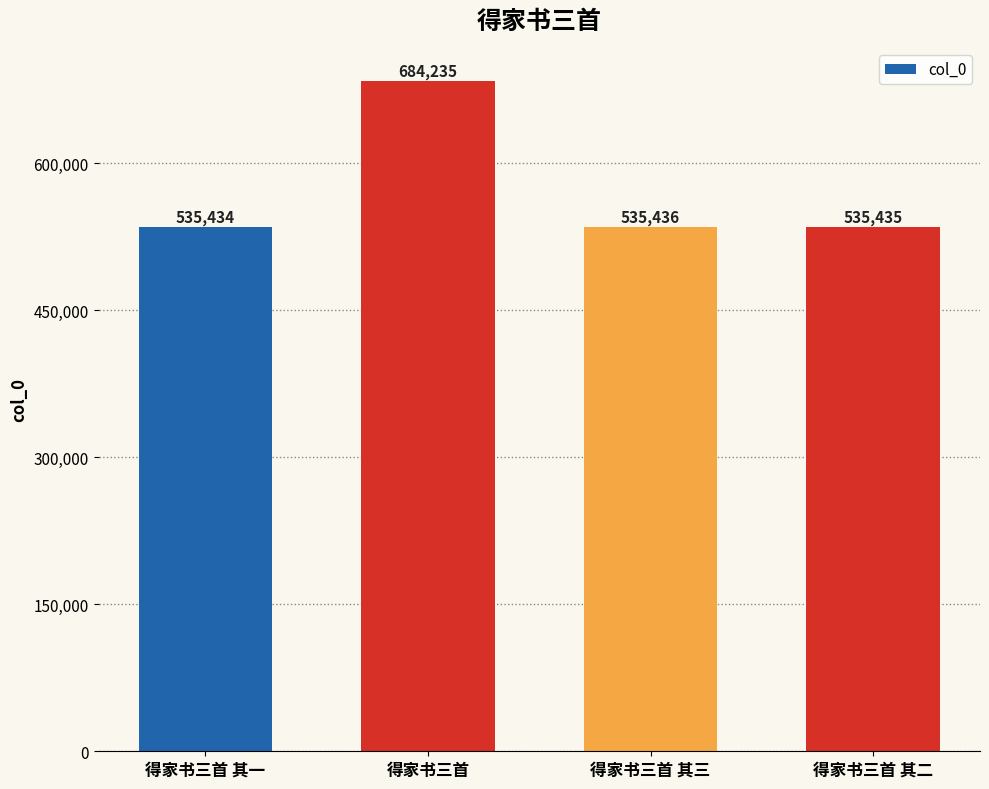

The value at 得家书三首 其三 is 172139. True or false?

False